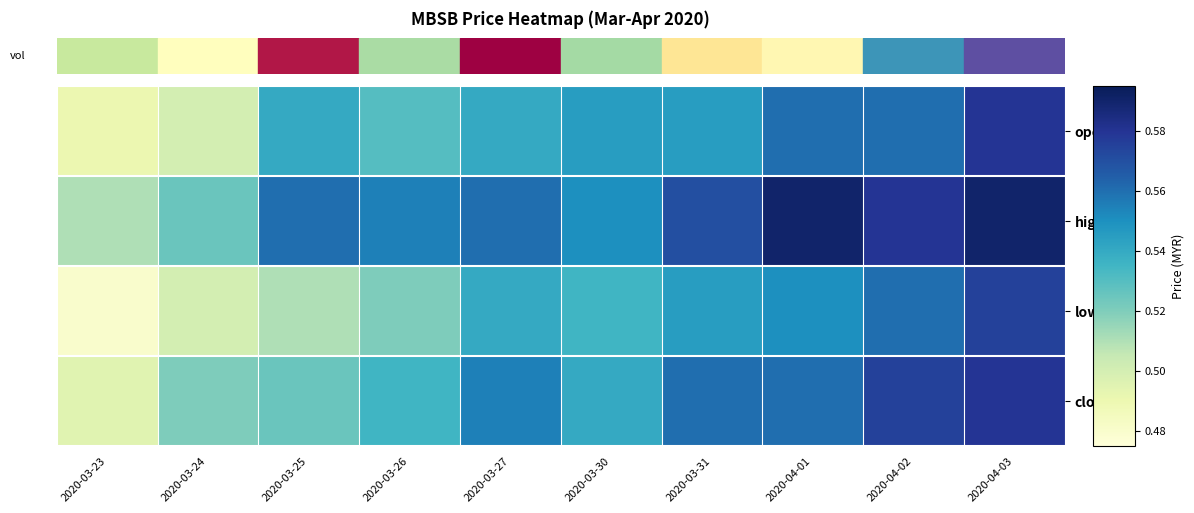

How many series are shown in this chart?

4